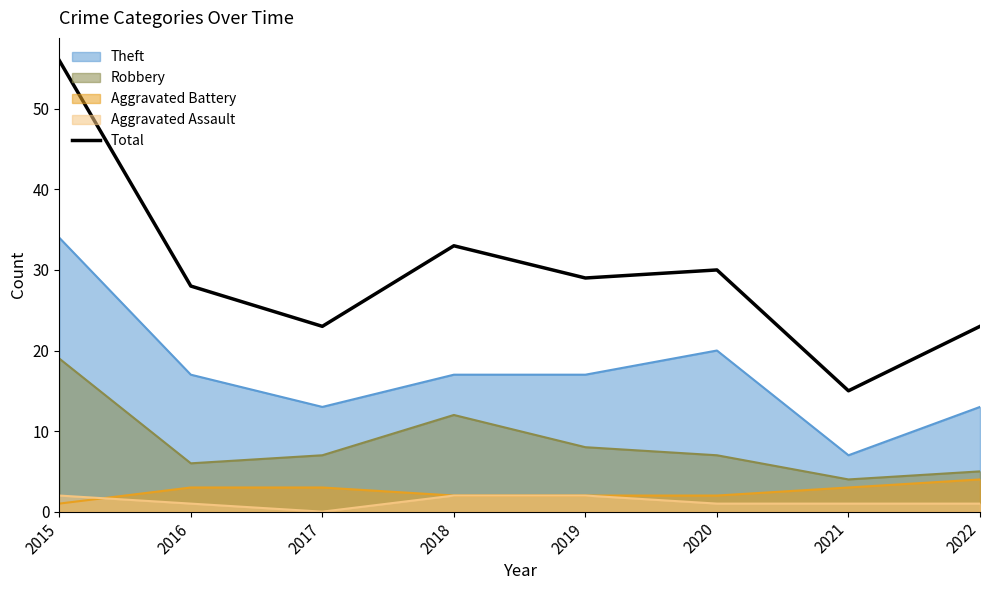

Which has a higher value, 2018 or 2021?

2018